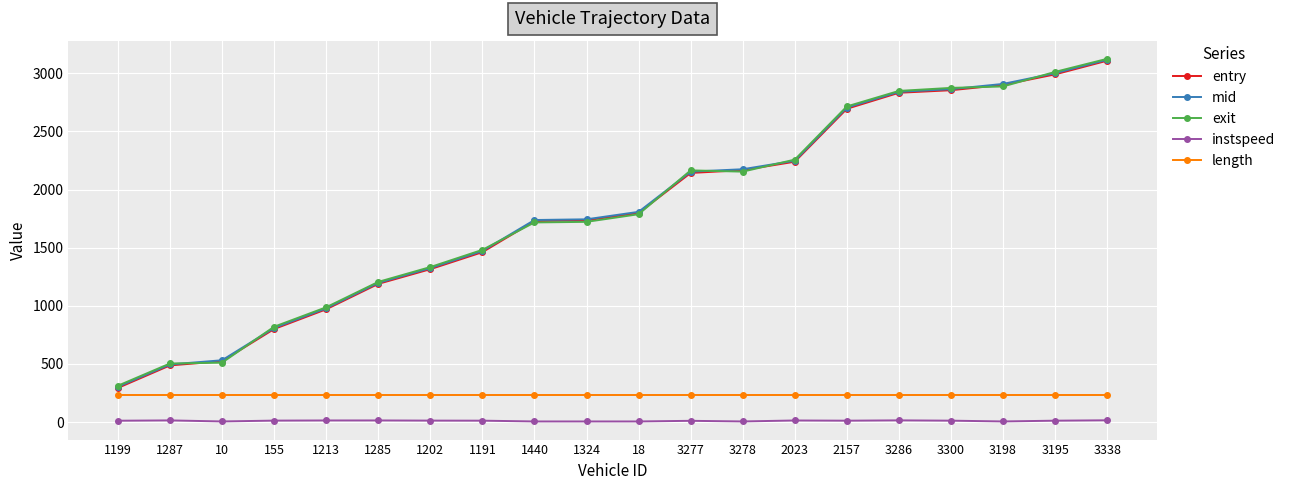

What is the value of the length point at the 20th from the left?

232.1